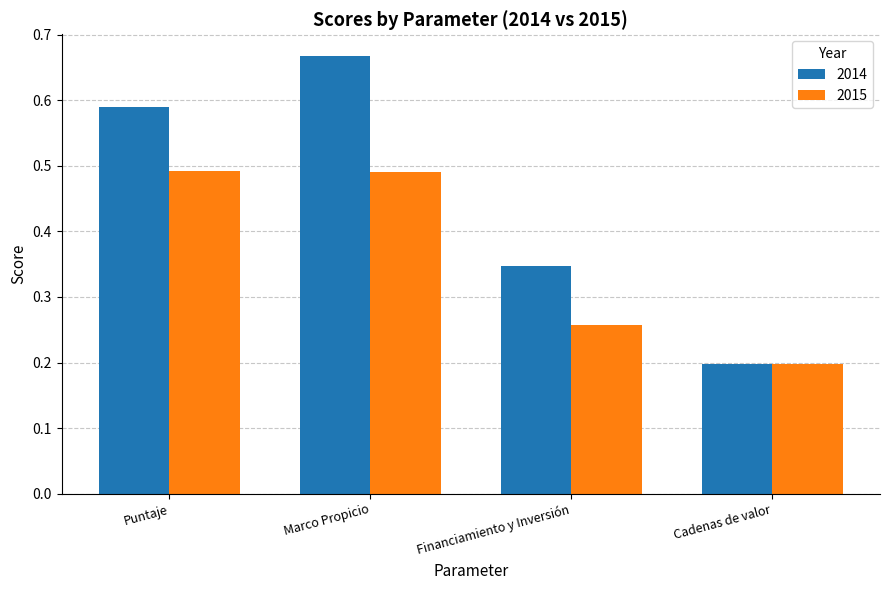

What is the smallest value displayed?

0.2